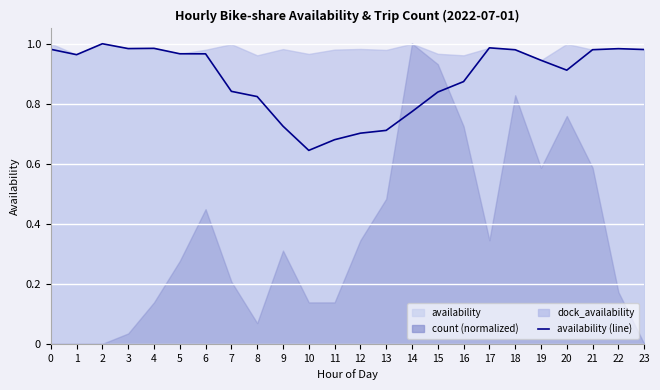

What is the value of the 22nd point from the left?

1.0